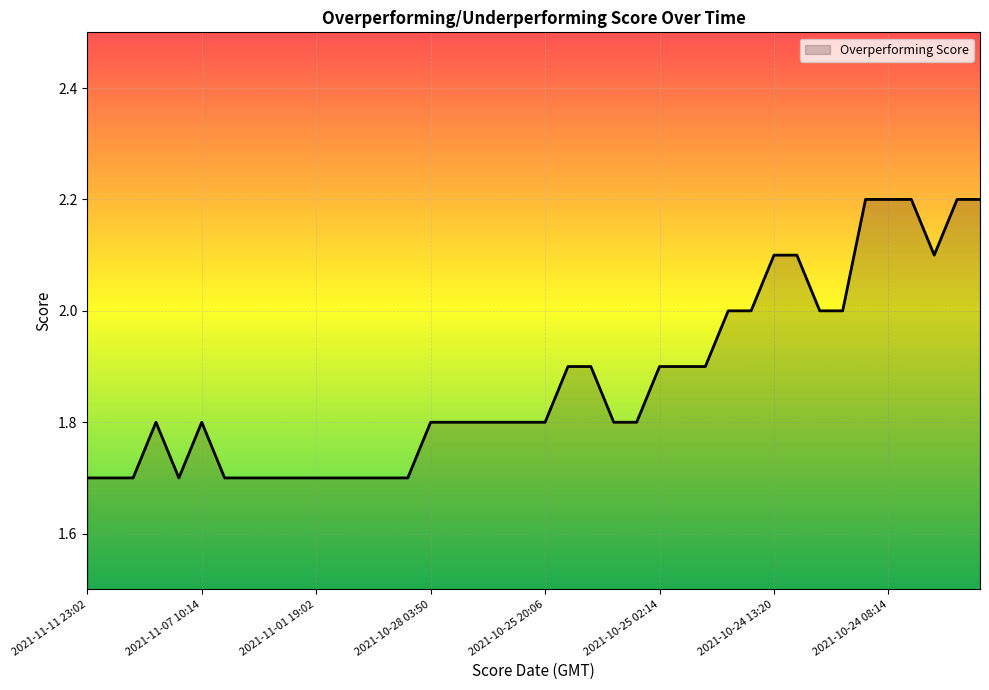

What is the maximum value shown in the chart?

2.2